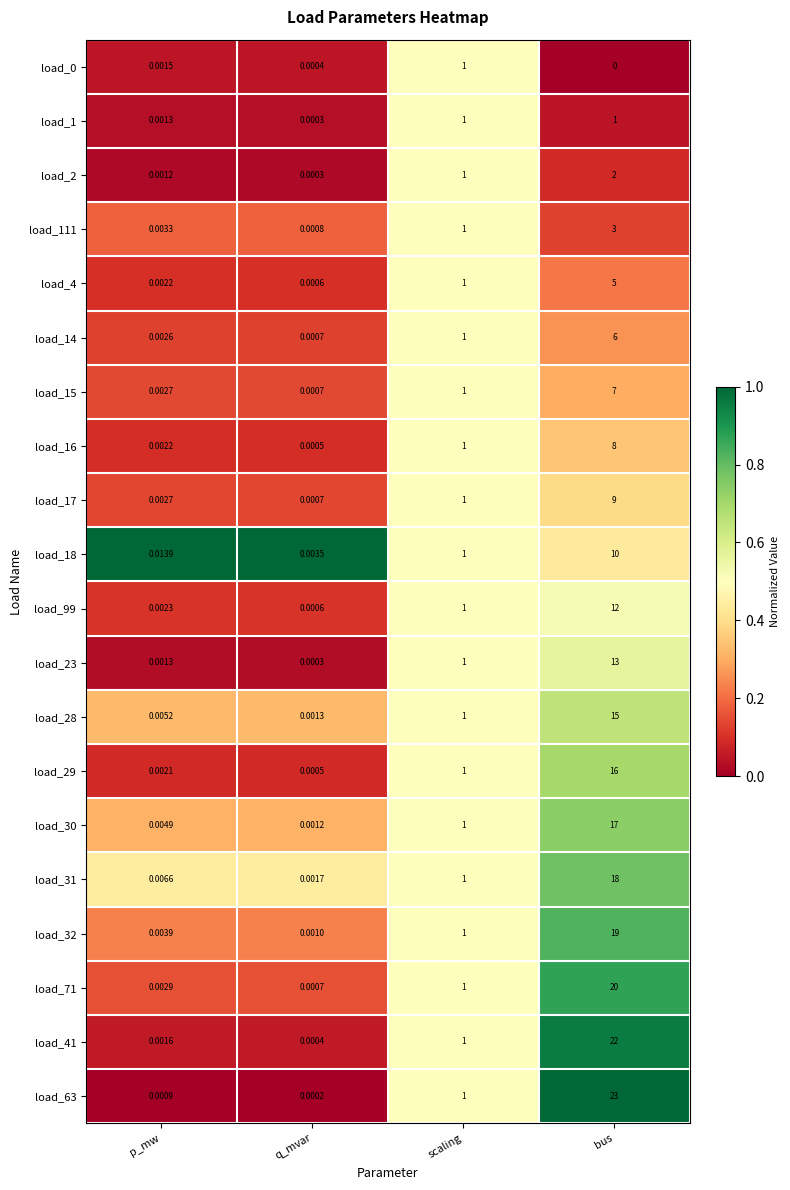

Rank the categories by load_14 value from lowest to highest.

q_mvar, p_mw, scaling, bus